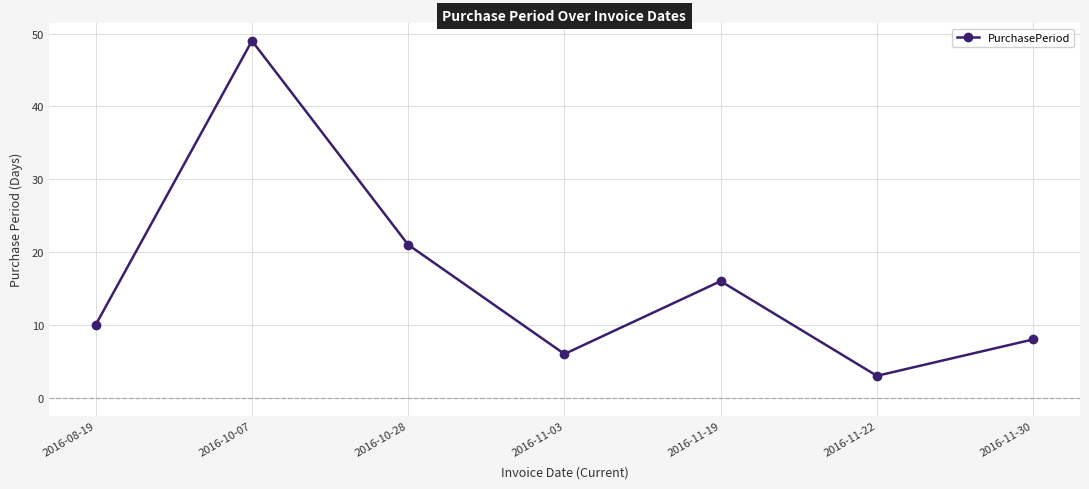

What is the minimum value shown in the chart?

3